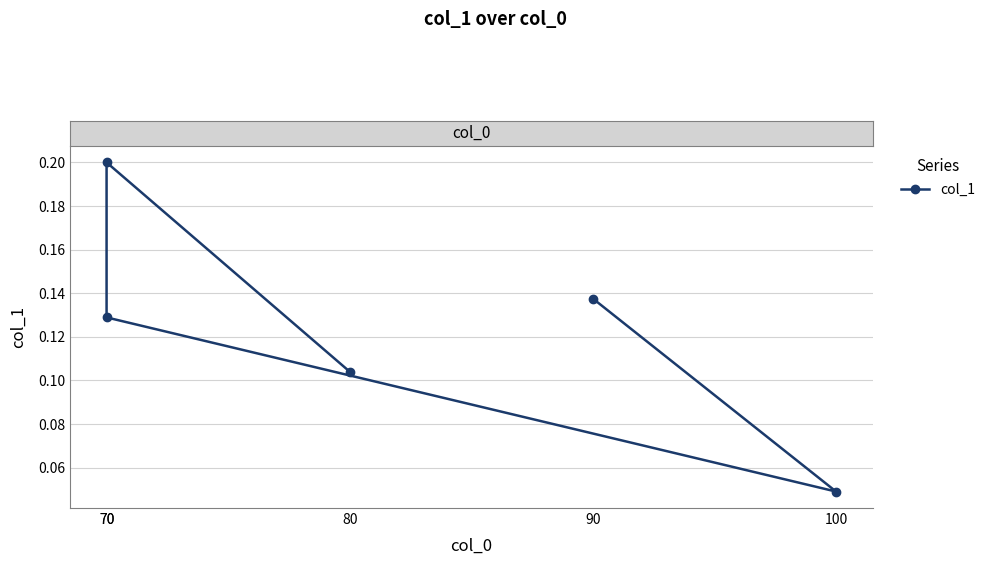

Rank the categories by value from lowest to highest.

100, 80, 70, 90, 70